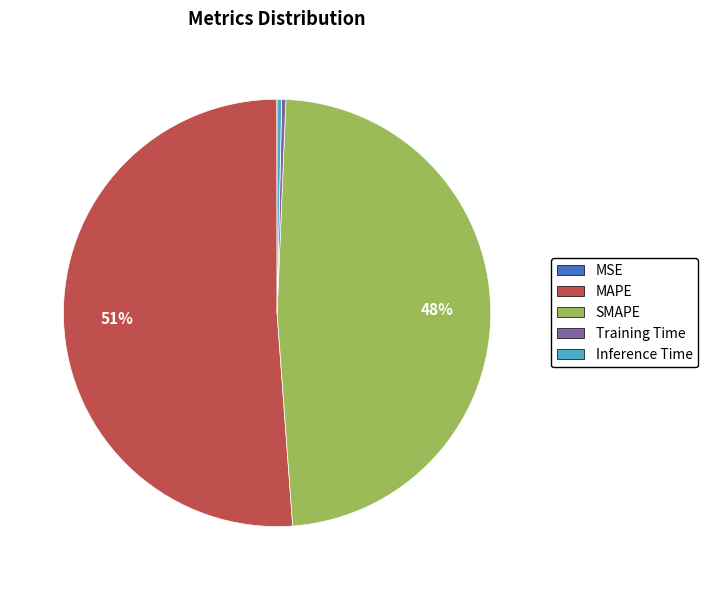

To the nearest percent, what percentage of the pie is SMAPE?

48%